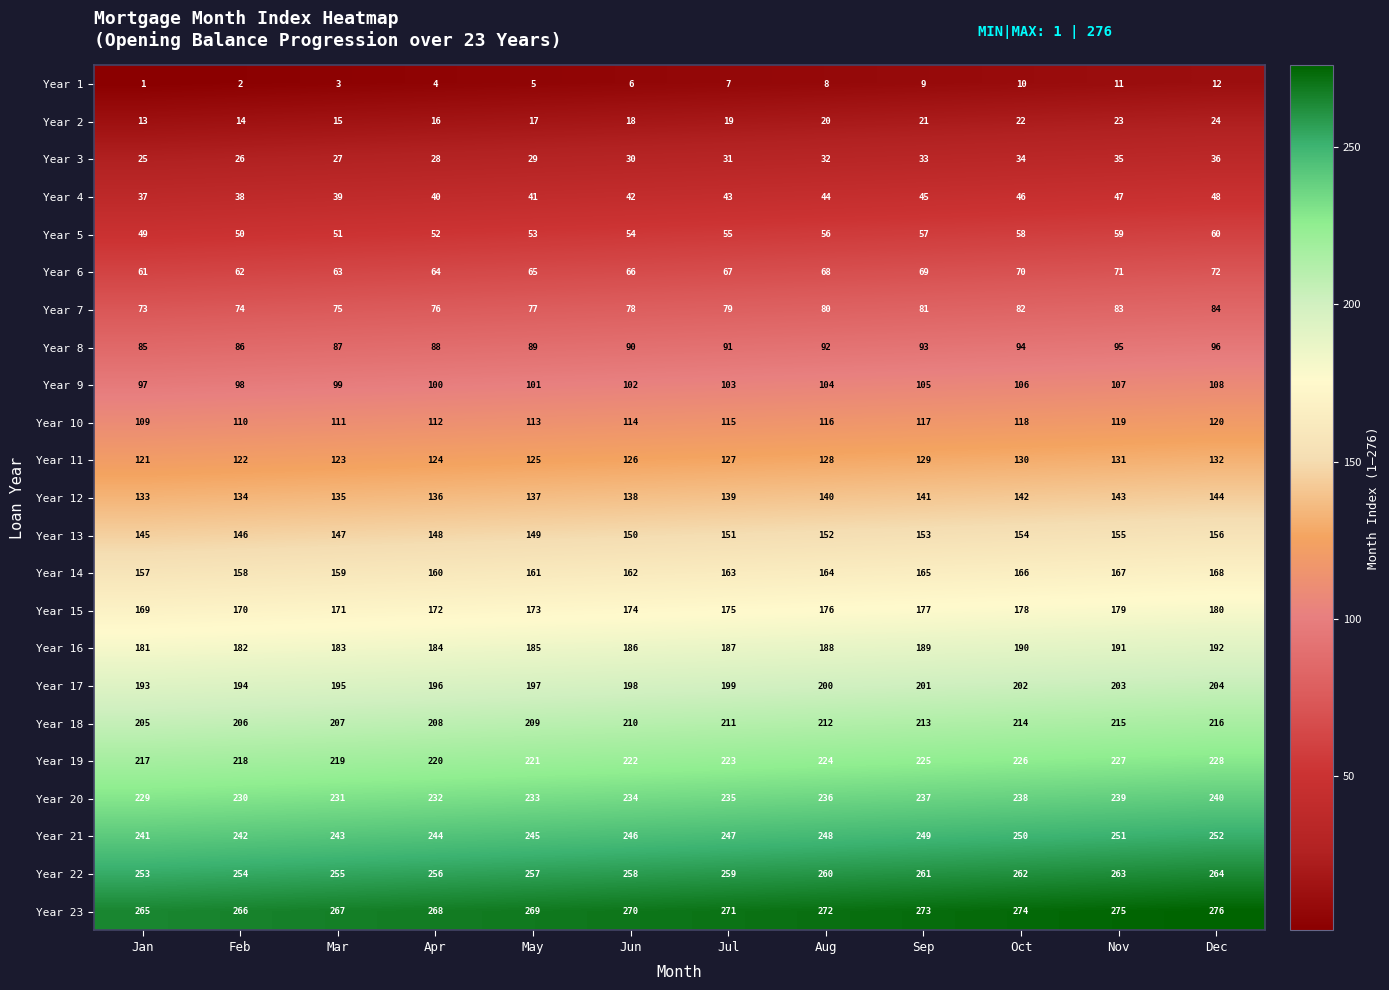

Rank the series at Sep from highest to lowest value.

Year 23, Year 22, Year 21, Year 20, Year 19, Year 18, Year 17, Year 16, Year 15, Year 14, Year 13, Year 12, Year 11, Year 10, Year 9, Year 8, Year 7, Year 6, Year 5, Year 4, Year 3, Year 2, Year 1